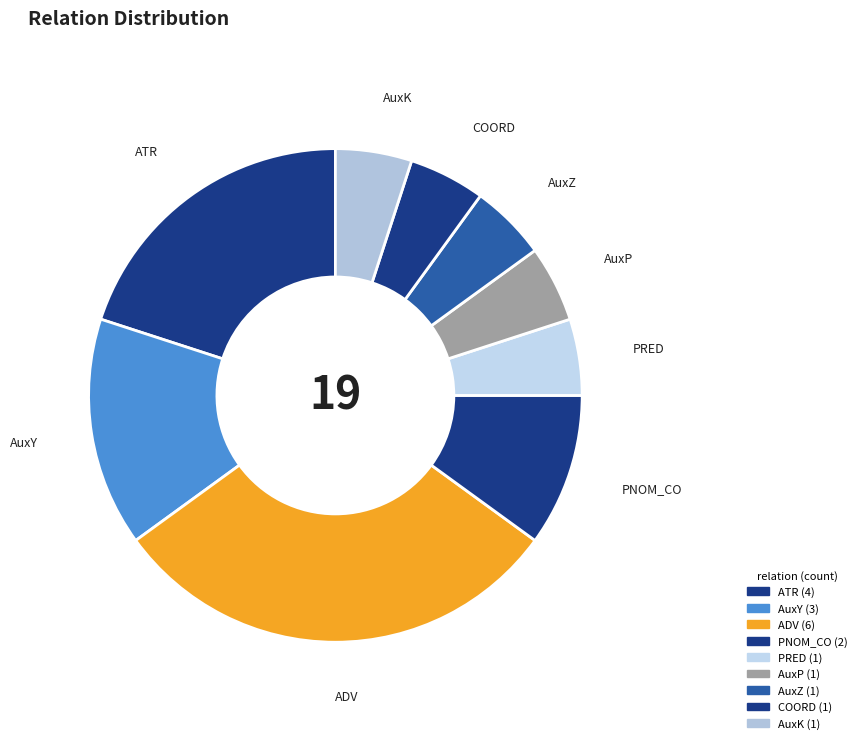

How many segments does this pie chart have?

9